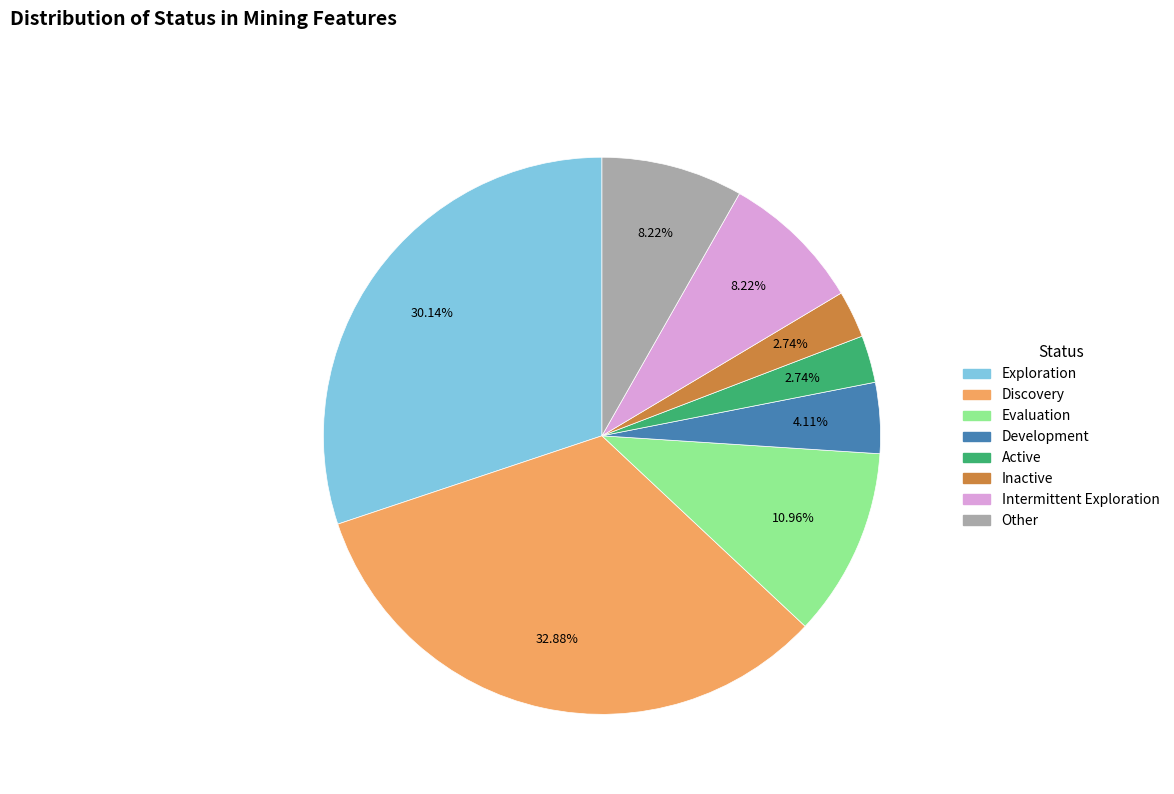

To the nearest percent, what percentage of the pie is Evaluation?

11%